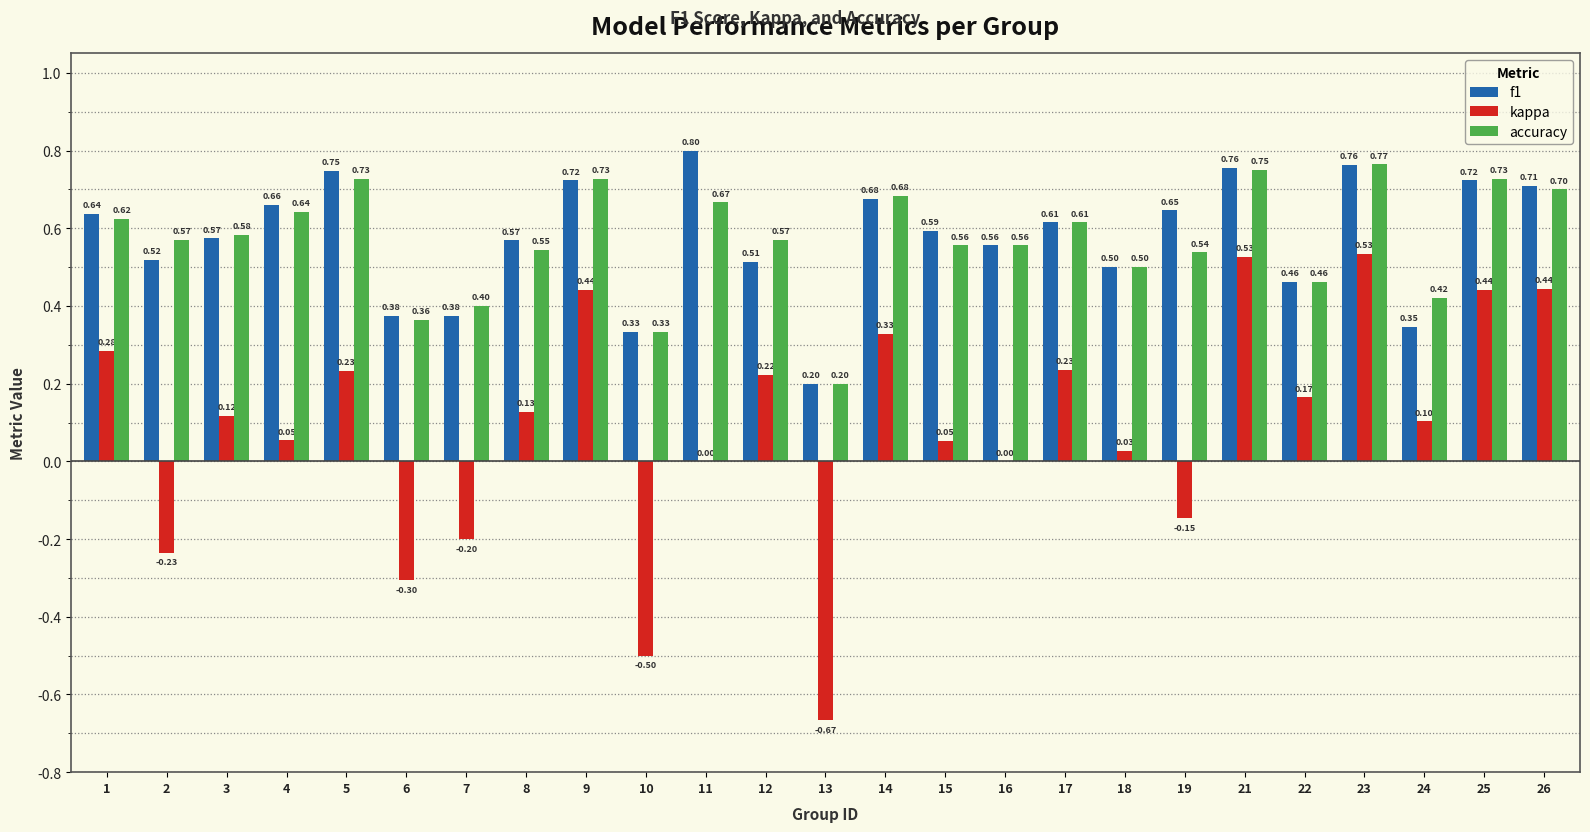

What is the sum of the f1 values at 12 and 21?

1.3